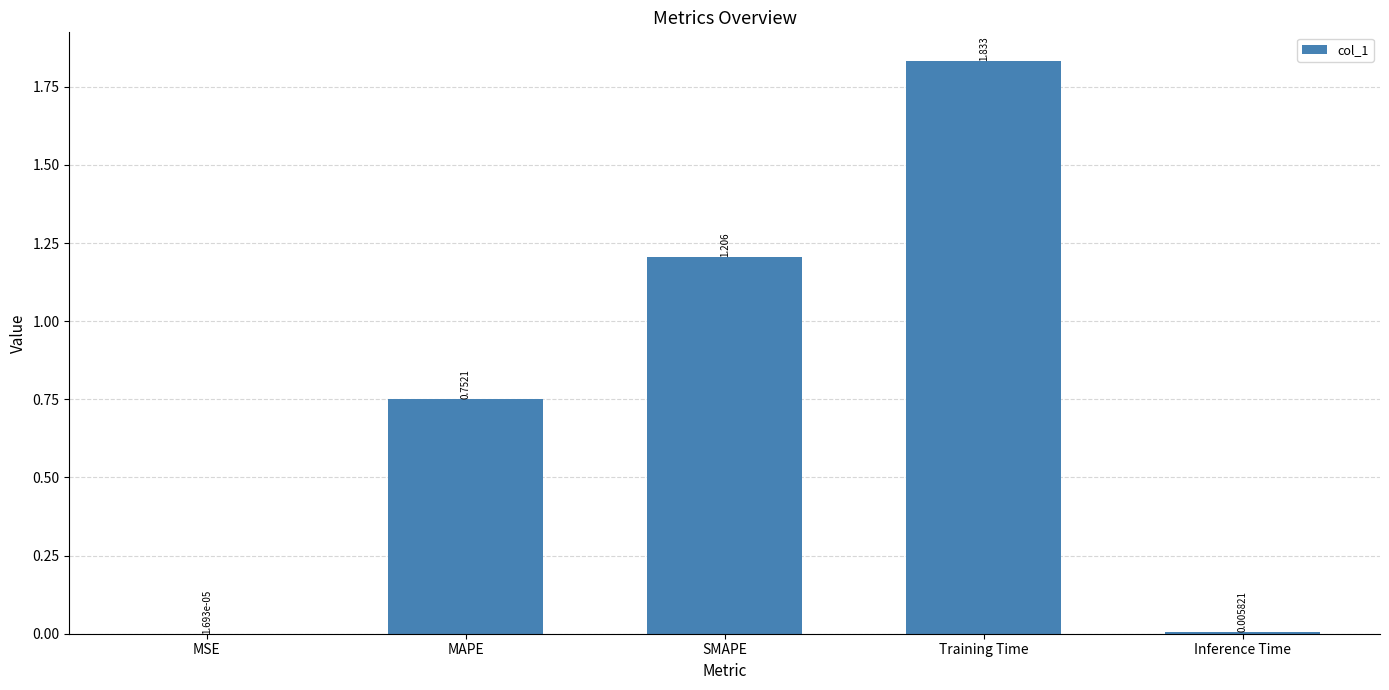

Where is the data nearest to the value 0?

MSE